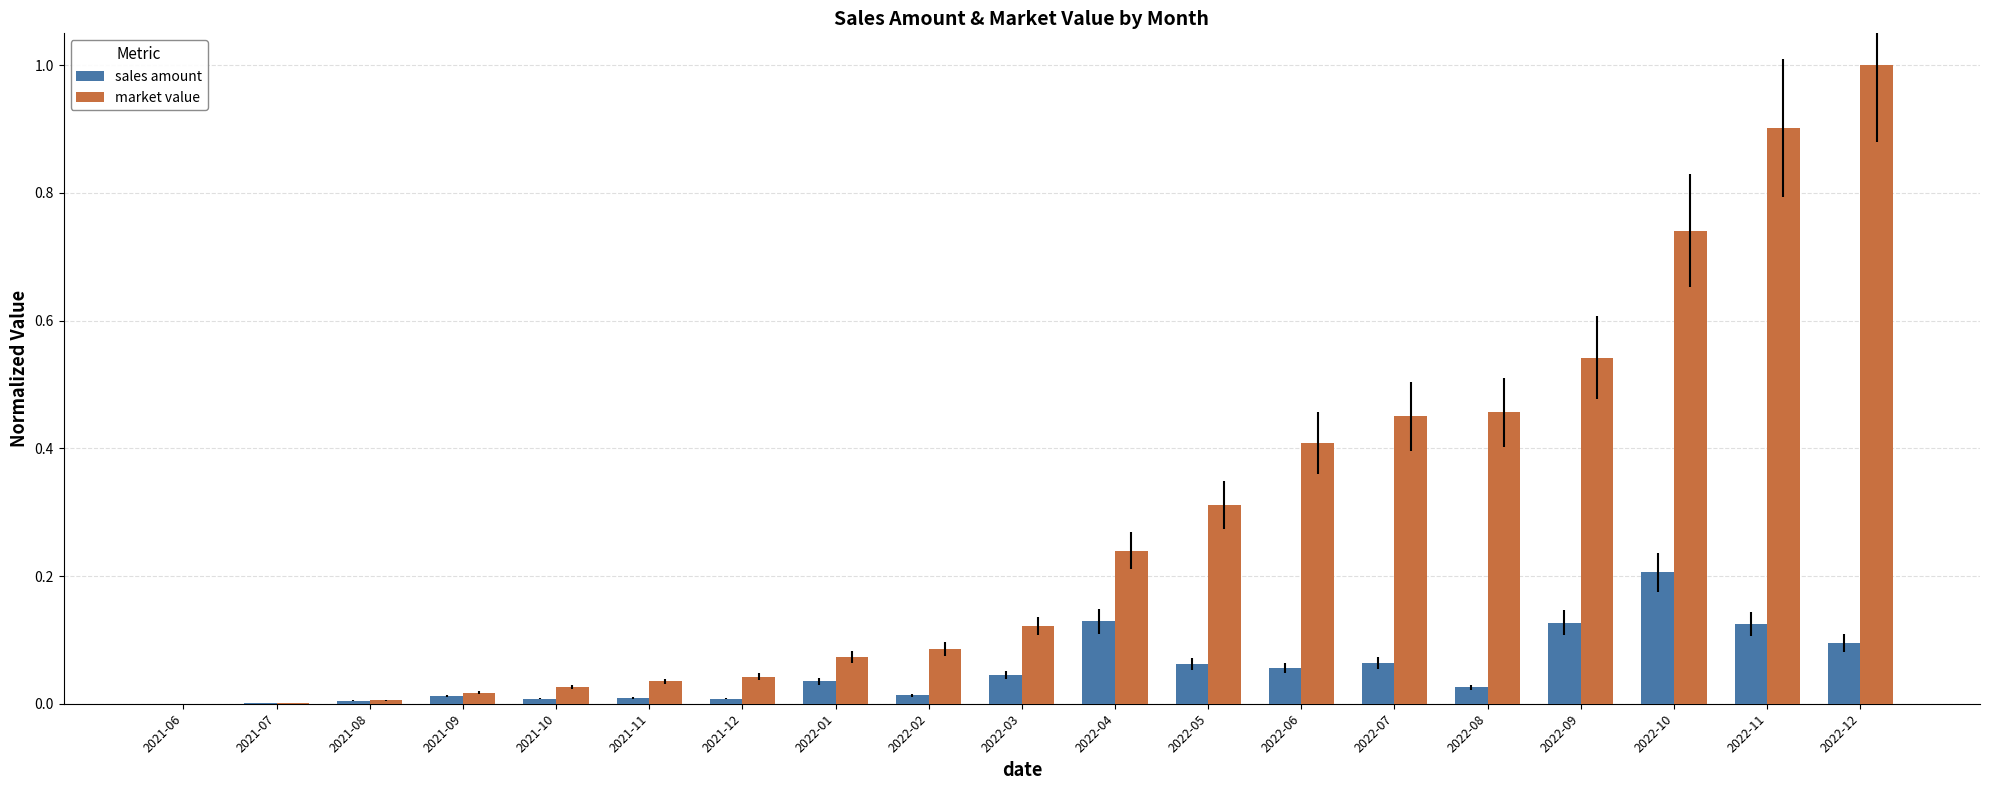

At which label does sales amount reach its peak?

2022-10